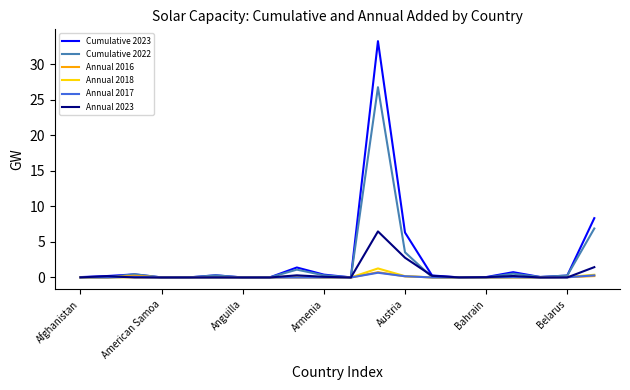

What is the maximum value shown in the chart?

33.3